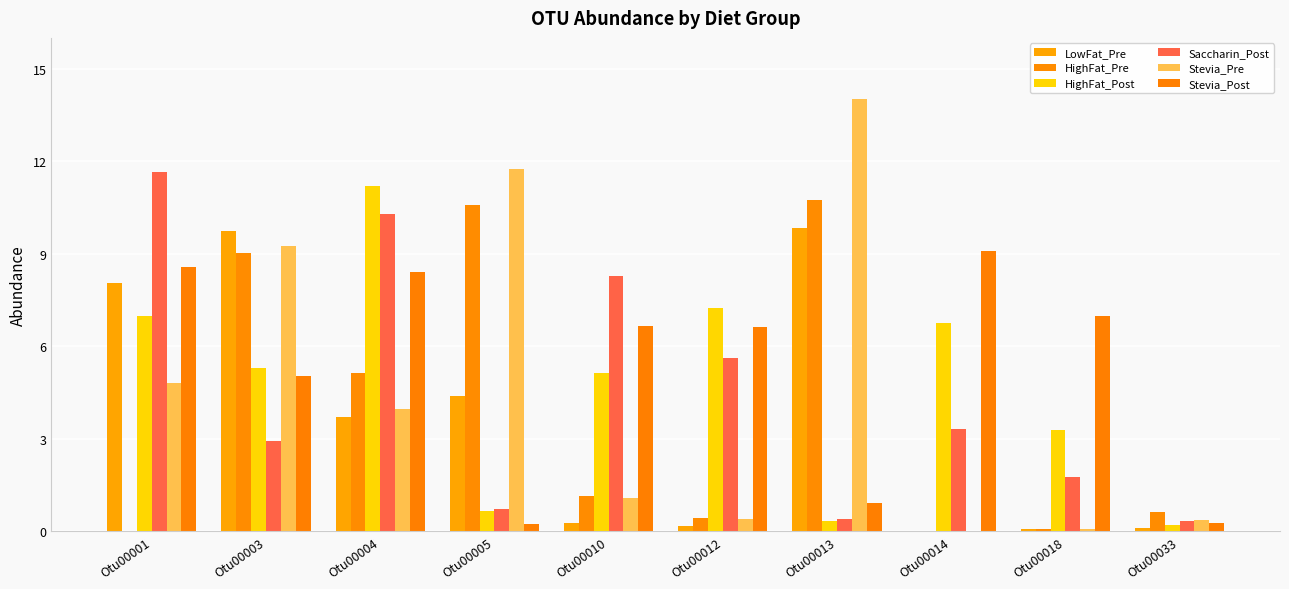

Reading left to right, list all the values displayed in this chart.

LowFat_Pre: Otu00001=8.1	Otu00003=9.7	Otu00004=3.7	Otu00005=4.4	Otu00010=0.3	Otu00012=0.2	Otu00013=9.8	Otu00014=0.0	Otu00018=0.1	Otu00033=0.1
HighFat_Pre: Otu00001=0.0	Otu00003=9.0	Otu00004=5.1	Otu00005=10.6	Otu00010=1.1	Otu00012=0.4	Otu00013=10.7	Otu00014=0.0	Otu00018=0.1	Otu00033=0.6
HighFat_Post: Otu00001=7.0	Otu00003=5.3	Otu00004=11.2	Otu00005=0.7	Otu00010=5.1	Otu00012=7.2	Otu00013=0.3	Otu00014=6.7	Otu00018=3.3	Otu00033=0.2
Saccharin_Post: Otu00001=11.7	Otu00003=2.9	Otu00004=10.3	Otu00005=0.7	Otu00010=8.3	Otu00012=5.6	Otu00013=0.4	Otu00014=3.3	Otu00018=1.8	Otu00033=0.3
Stevia_Pre: Otu00001=4.8	Otu00003=9.2	Otu00004=4.0	Otu00005=11.7	Otu00010=1.1	Otu00012=0.4	Otu00013=14.0	Otu00014=0.0	Otu00018=0.1	Otu00033=0.4
Stevia_Post: Otu00001=8.6	Otu00003=5.0	Otu00004=8.4	Otu00005=0.2	Otu00010=6.7	Otu00012=6.6	Otu00013=0.9	Otu00014=9.1	Otu00018=7.0	Otu00033=0.3